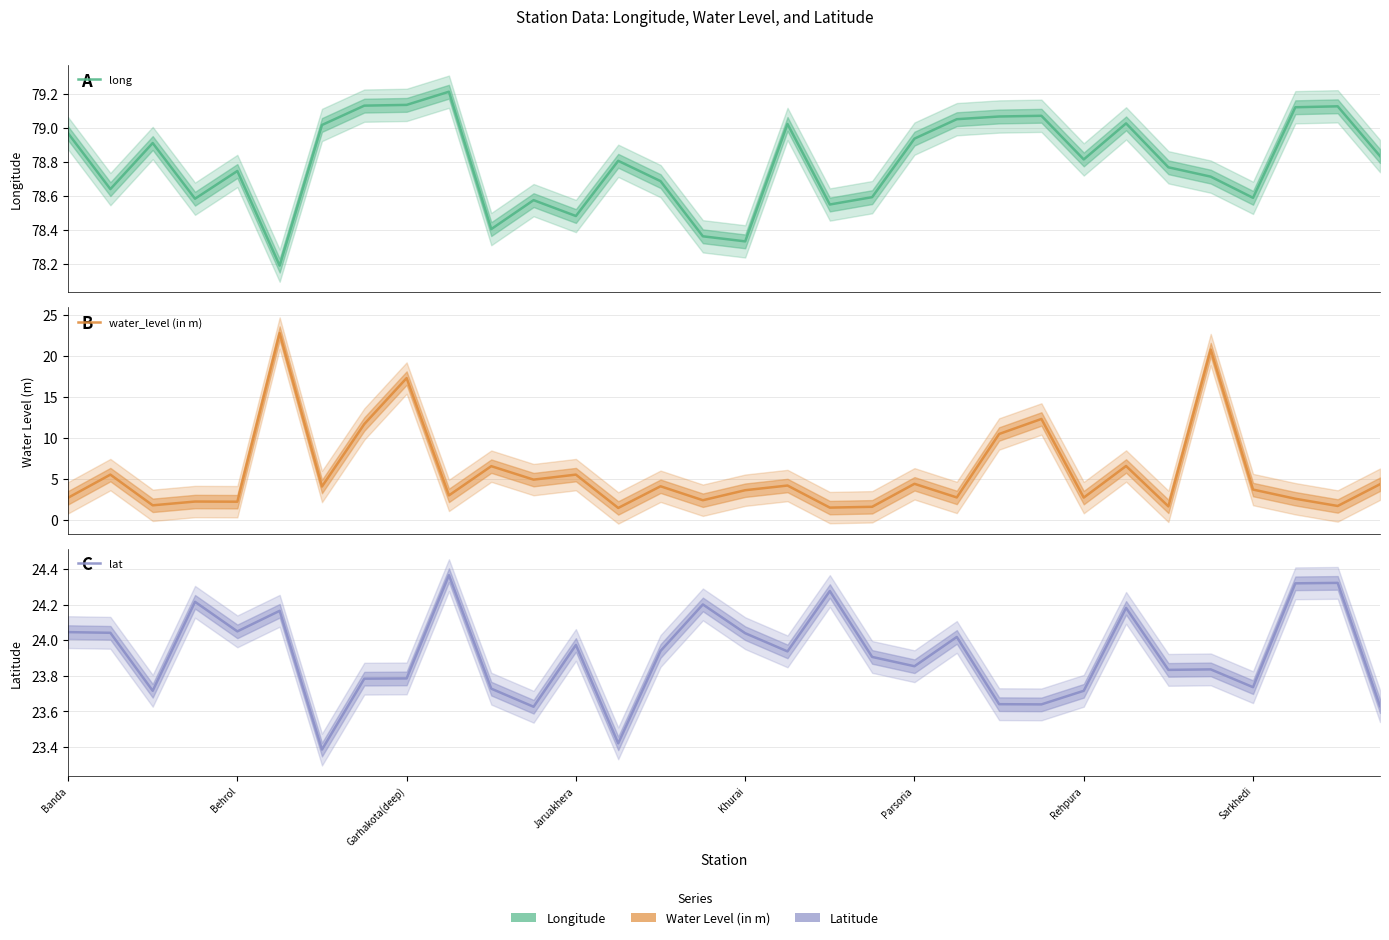

Which series changed the most between Behrol and 10?

water_level (in m)